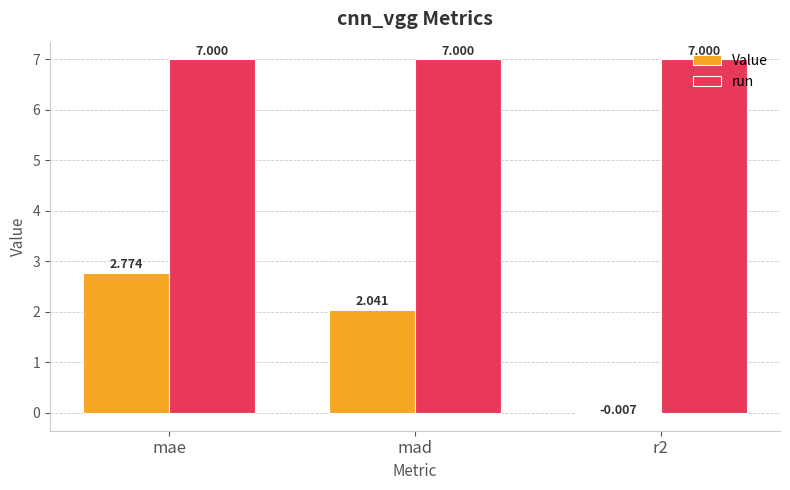

At which category is the sum across all series the highest?

mae